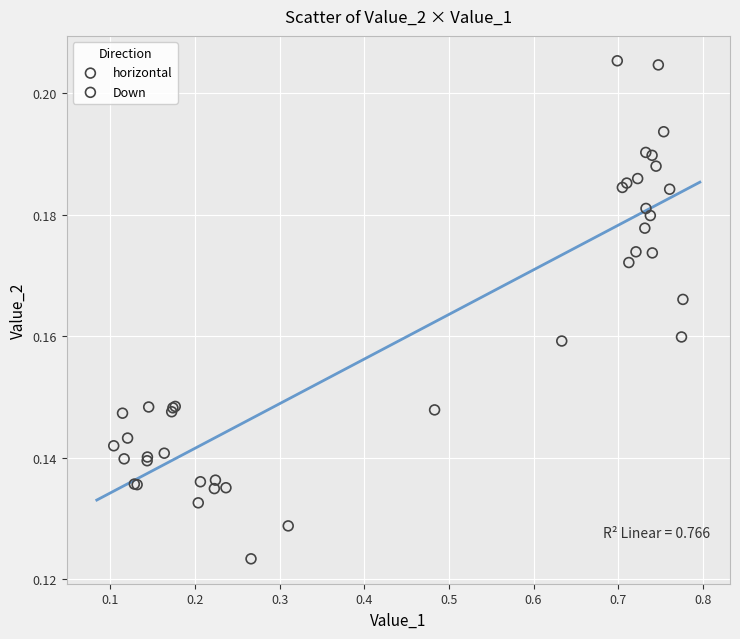

Which series reaches the minimum Y coordinate?

horizontal